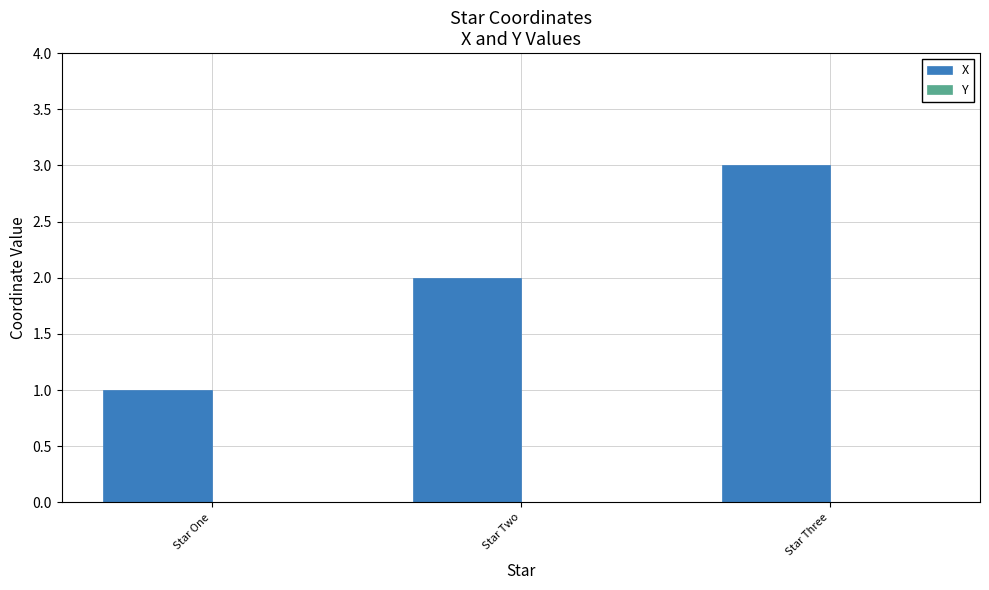

True or false: the data shows 3 at Star Three.

True